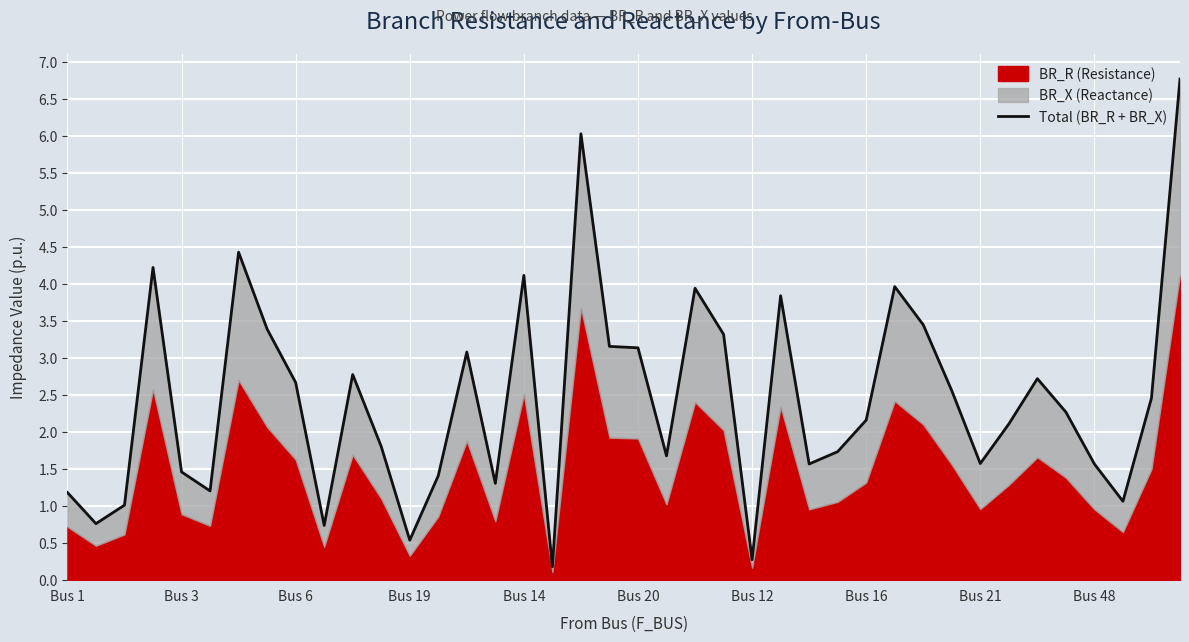

Which label corresponds to the largest value in the chart?

39